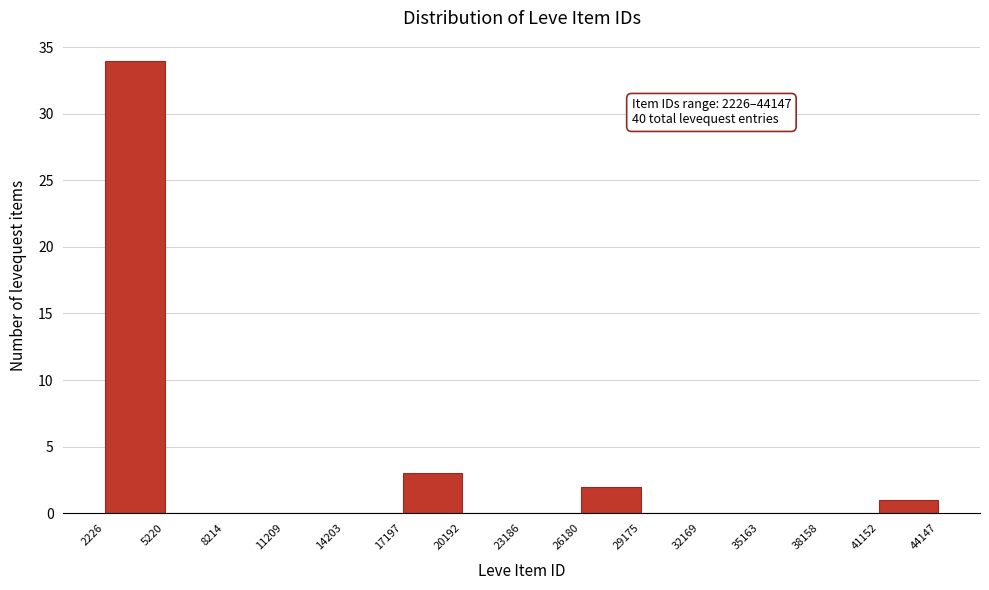

Over which range of the x-axis is the bar tallest?

2226 to 5220